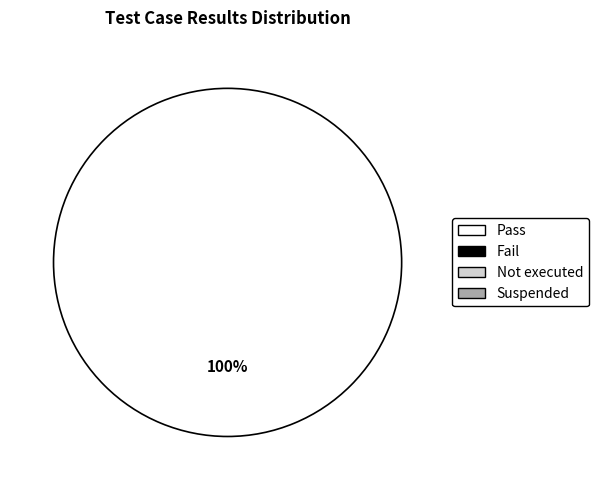

Is there a majority slice in this chart?

Yes